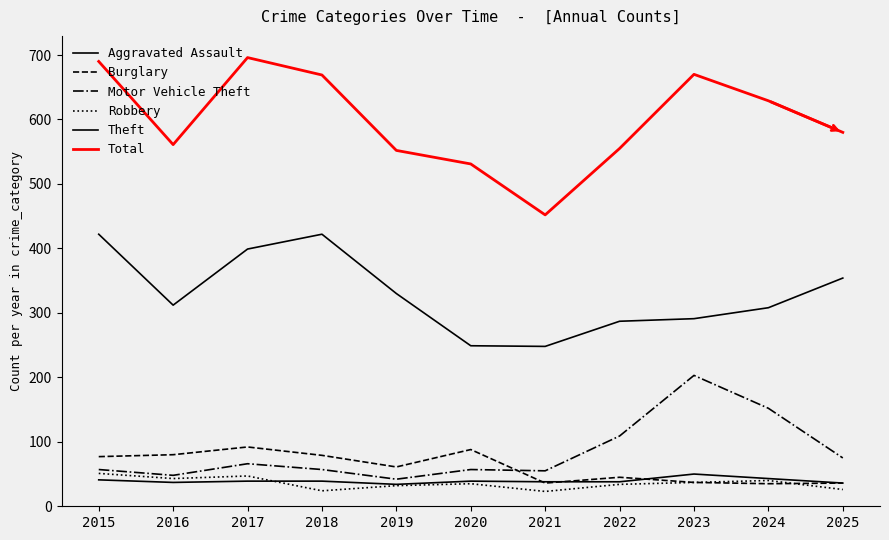

What is the average value of the Total series?

599